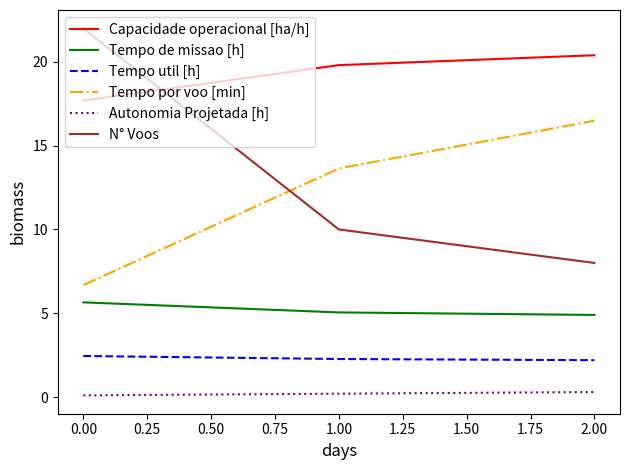

Which series has the largest total across all categories?

Capacidade operacional [ha/h]